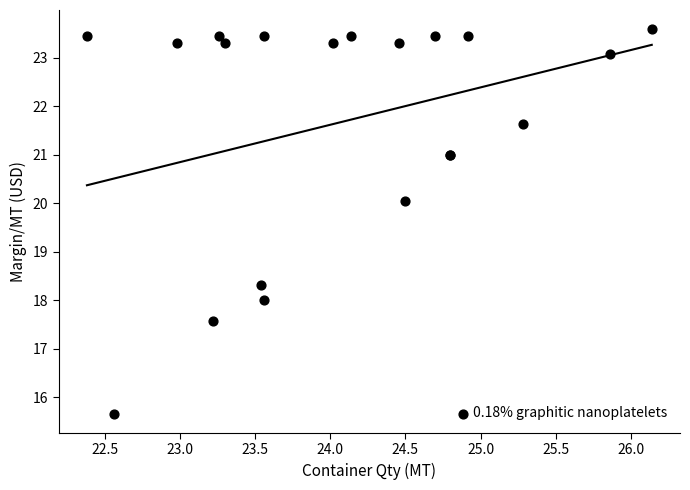

What Y value in the scatter plot is closest to 19?

18.3